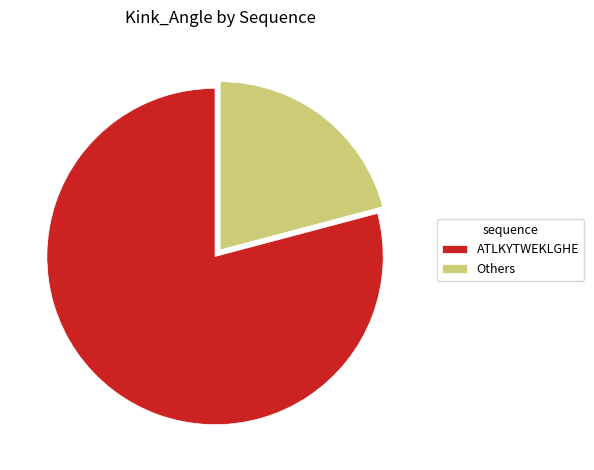

Which category has the biggest portion of the pie?

ATLKYTWEKLGHE